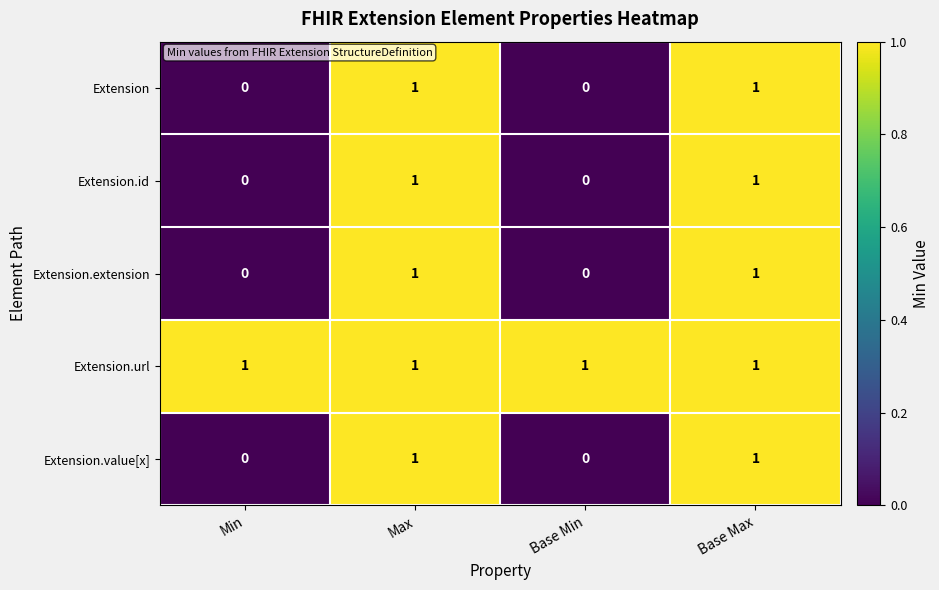

How many Extension.value[x] values are between 0 and 1?

4